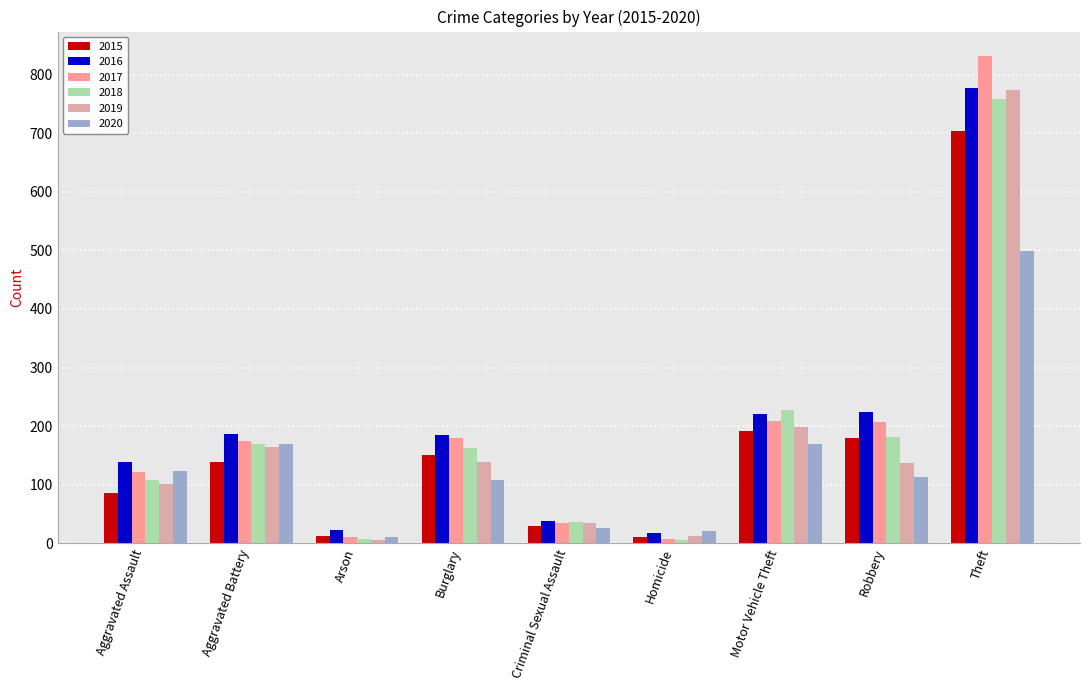

What is the approximate value of 2018 at Motor Vehicle Theft?

227